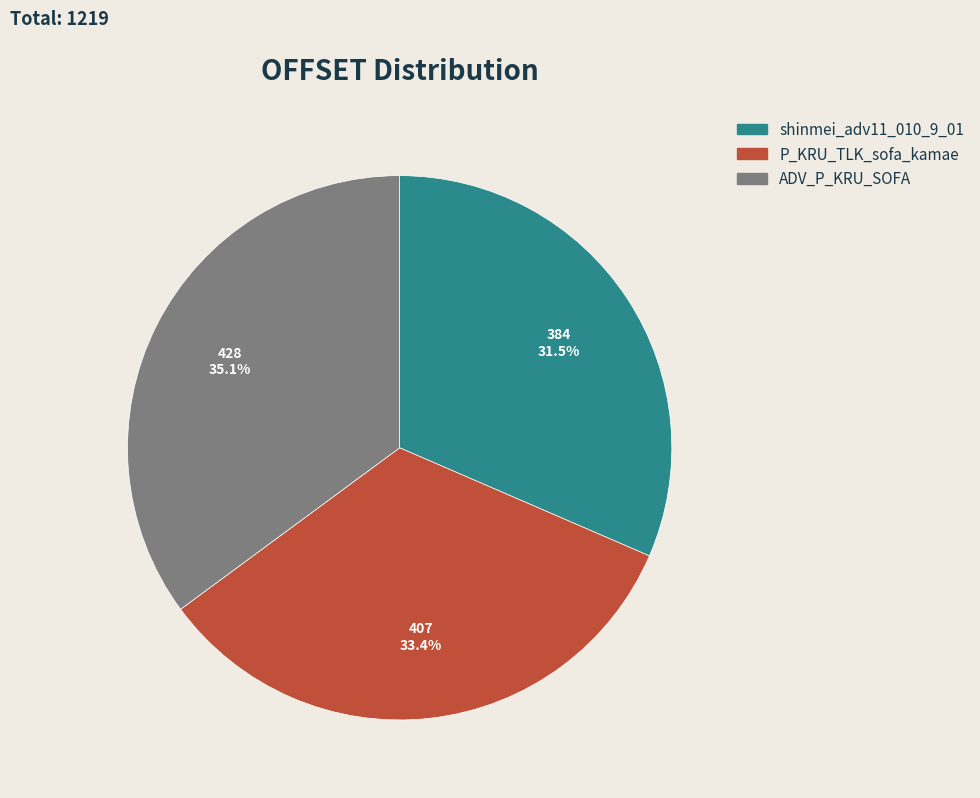

To the nearest percent, what percentage of the pie is ADV_P_KRU_SOFA?

35%